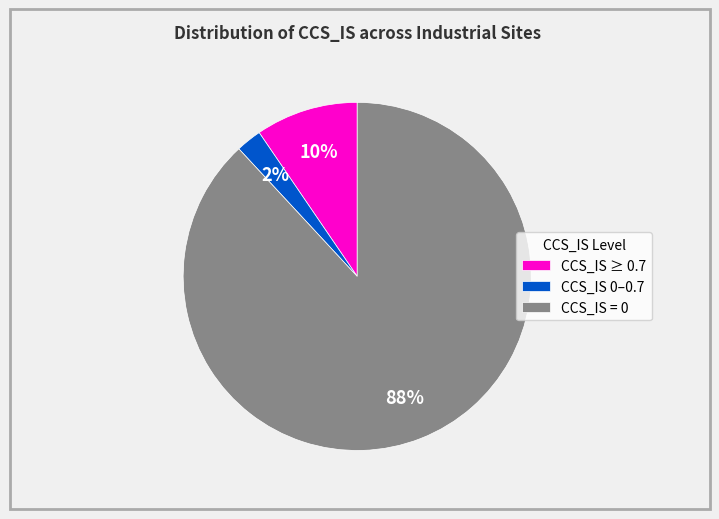

Which category has the smallest portion of the pie?

CCS_IS 0–0.7